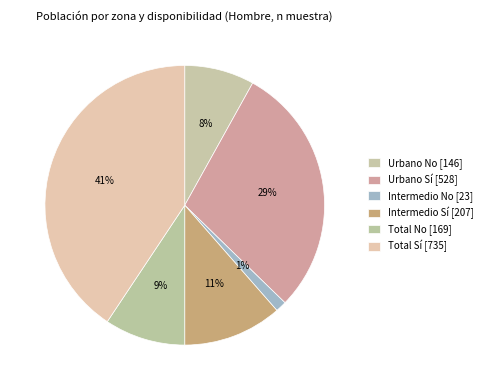

How many slices are in this pie chart?

6